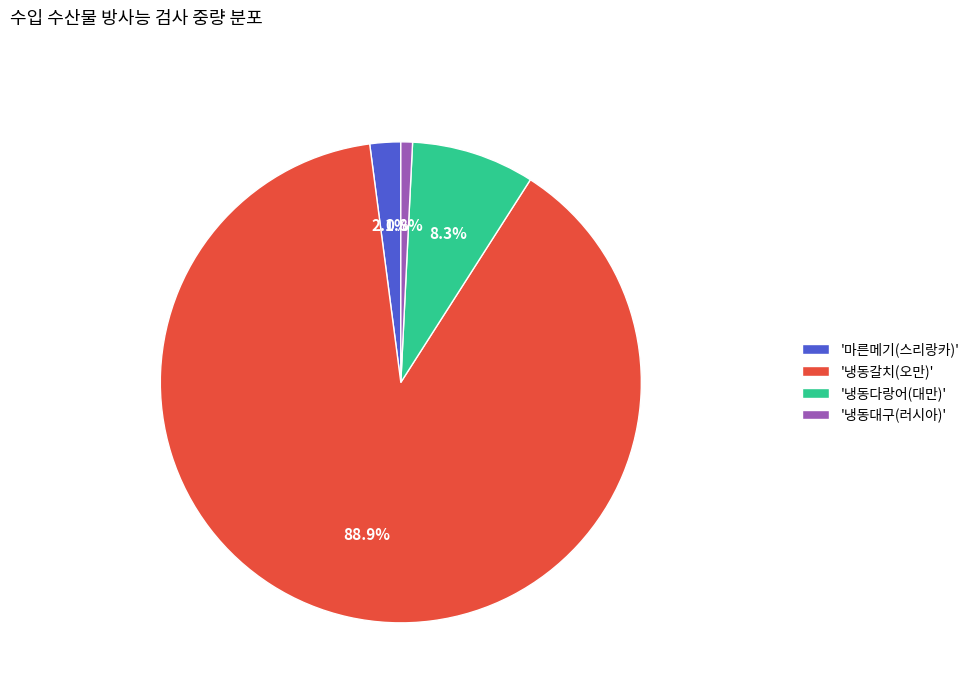

Rank the categories by value from highest to lowest.

'냉동갈치(오만)', '냉동다랑어(대만)', '마른메기(스리랑카)', '냉동대구(러시아)'